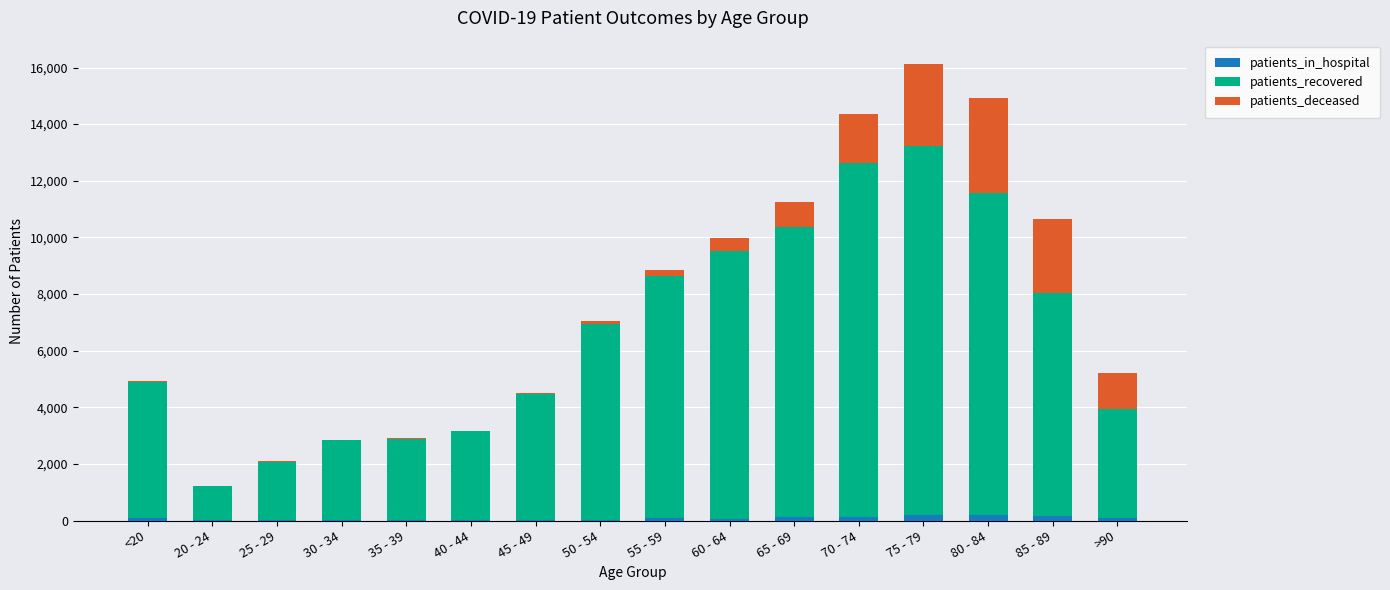

At which category is the sum across all series the highest?

75 - 79